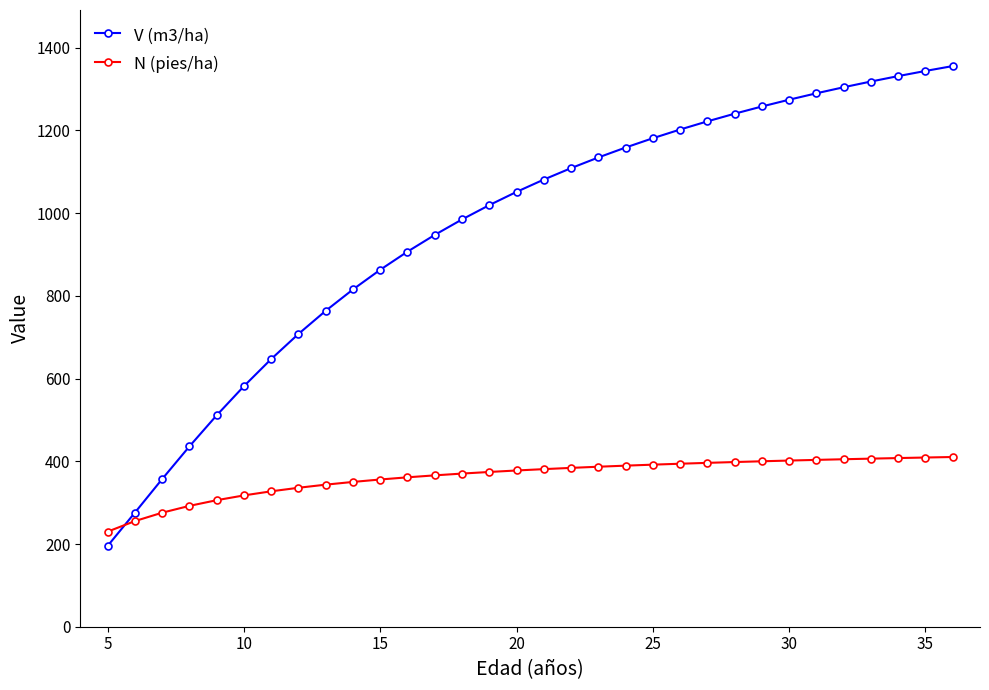

Which series has the largest total across all categories?

V (m3/ha)